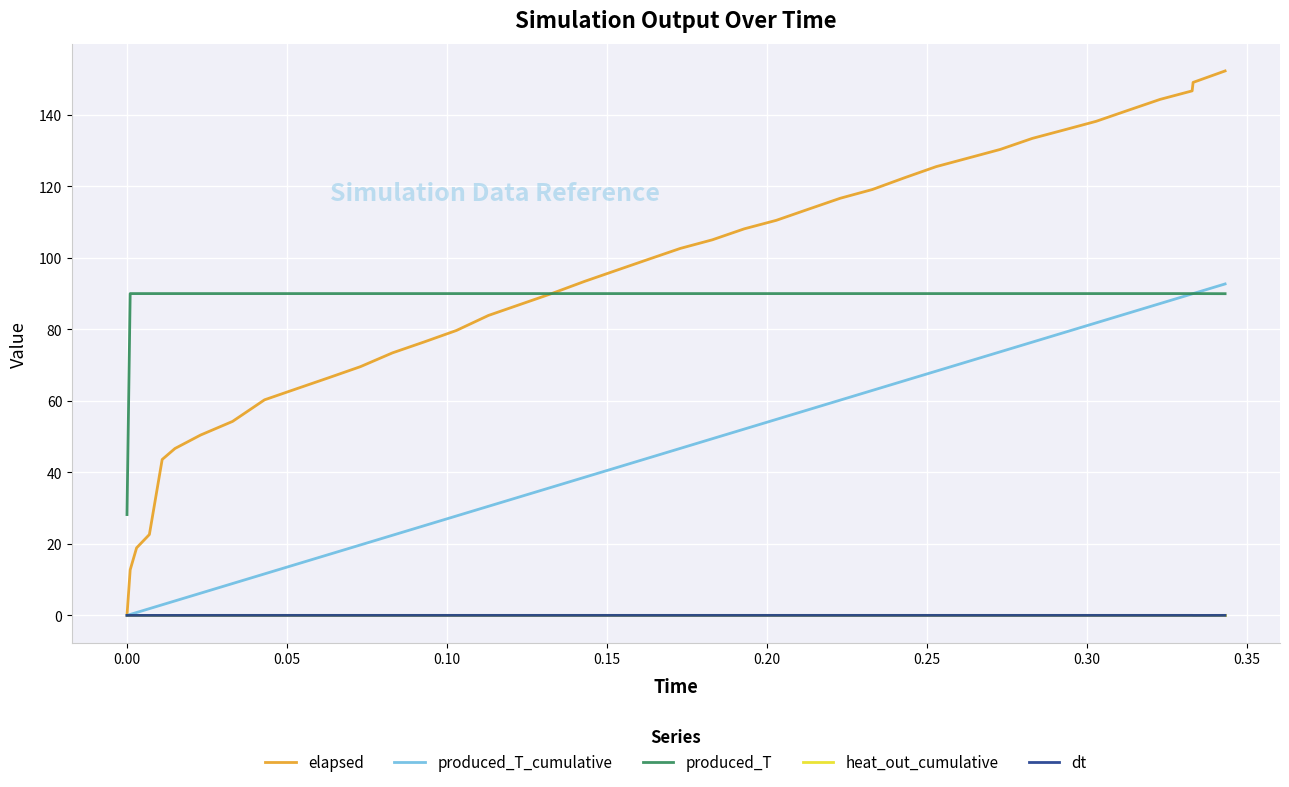

Which series has the largest range (max minus min)?

elapsed